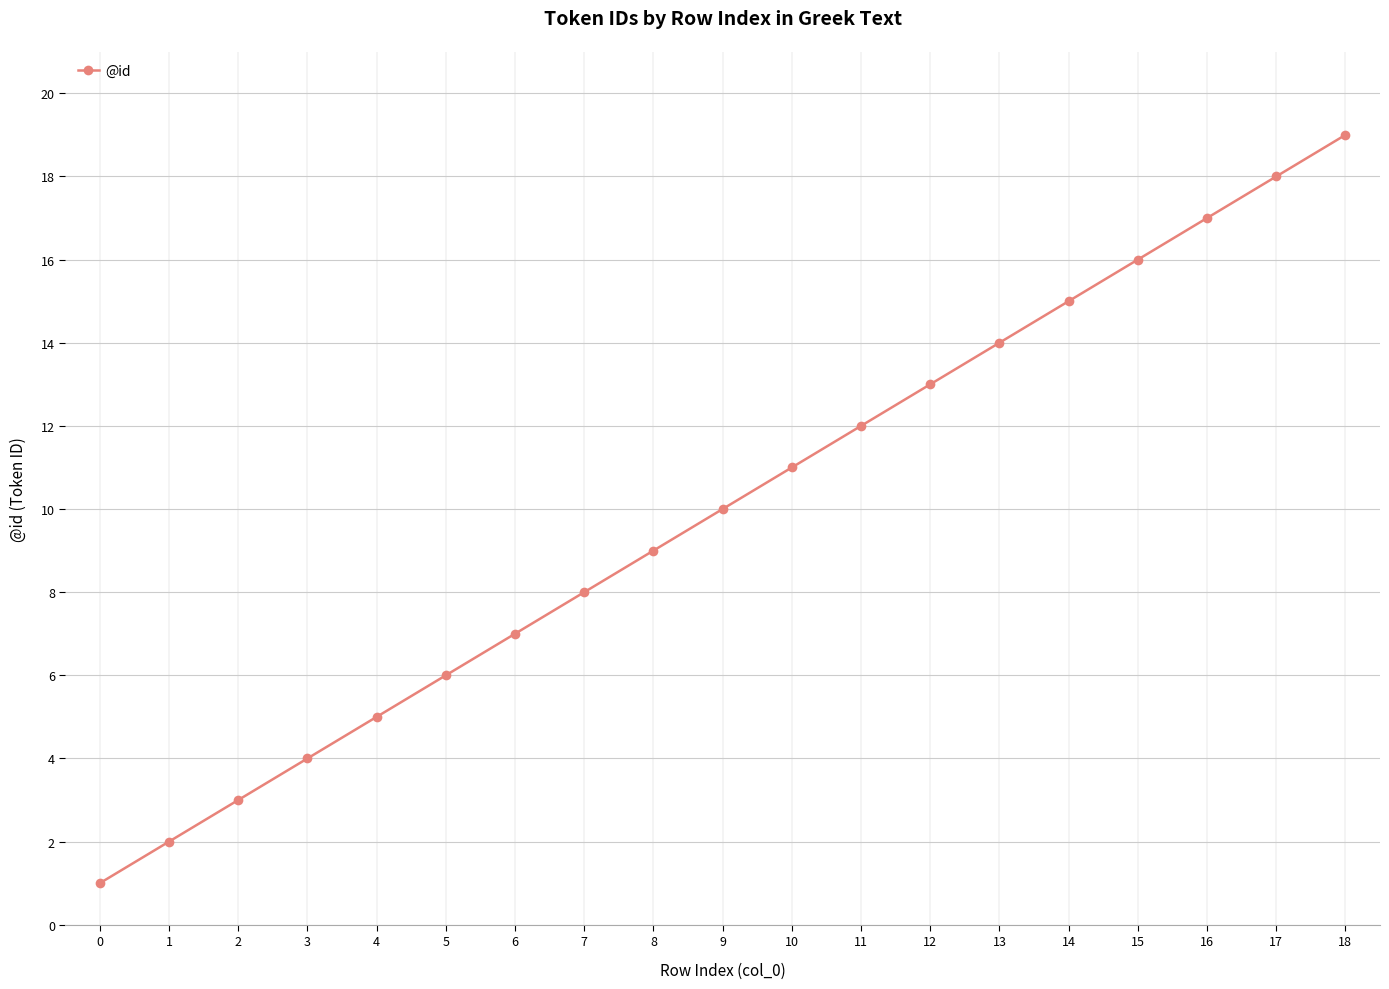

Does the chart have visible grid lines?

Yes